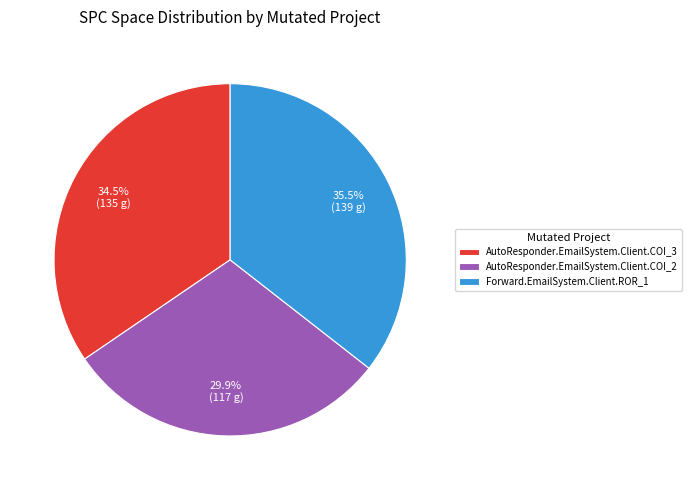

What percentage is NOT represented by Forward.EmailSystem.Client.ROR_1?

64.5%